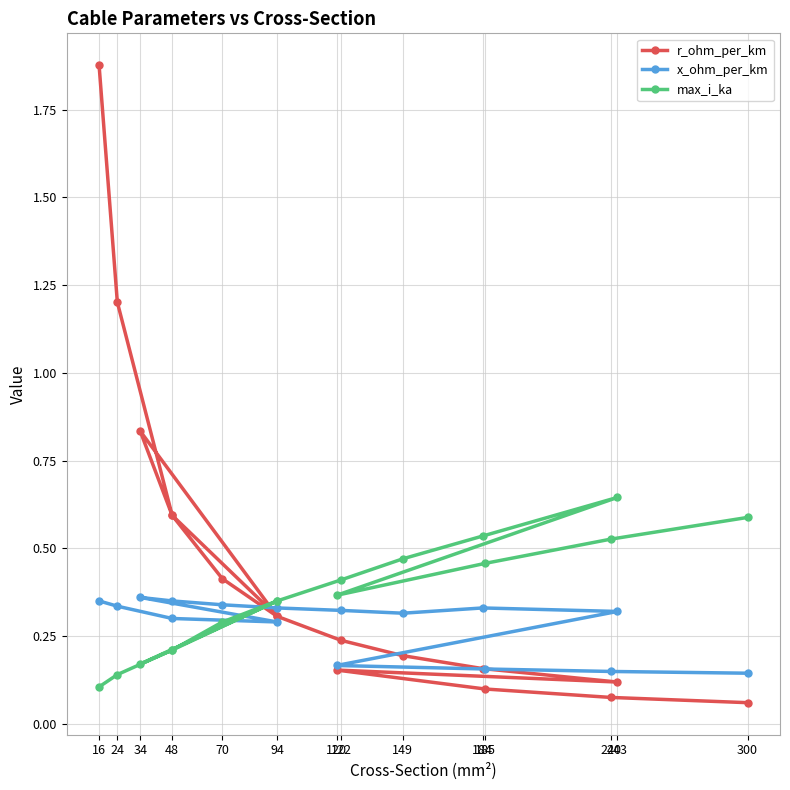

Which series has the widest spread of values?

r_ohm_per_km